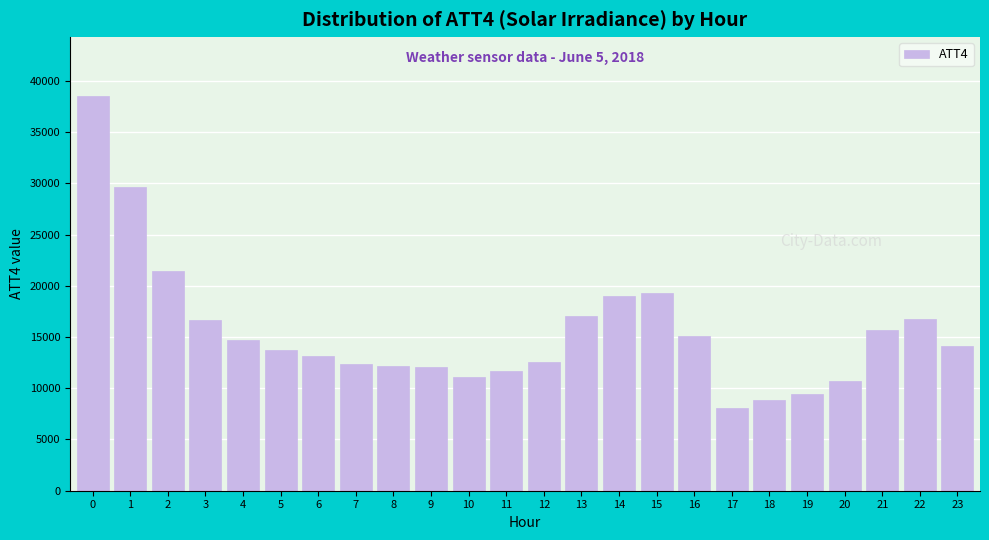

What is the value of the 16th bar from the left?

19300